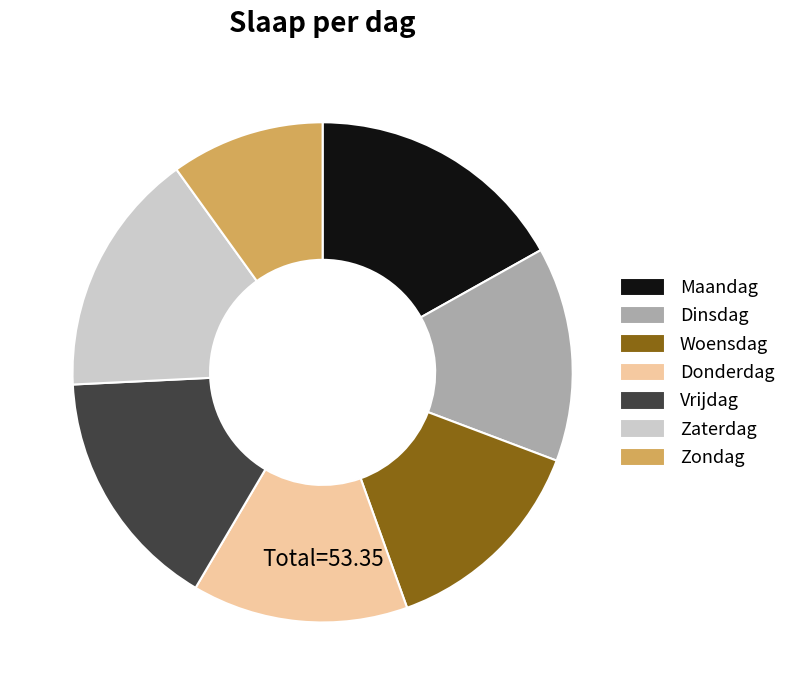

How many slices are in this pie chart?

7